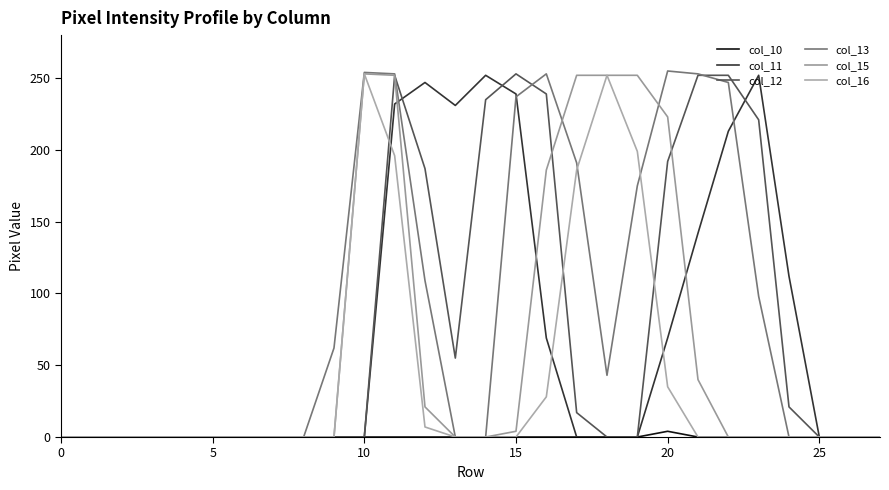

Is this an area chart (filled region under the line)?

No